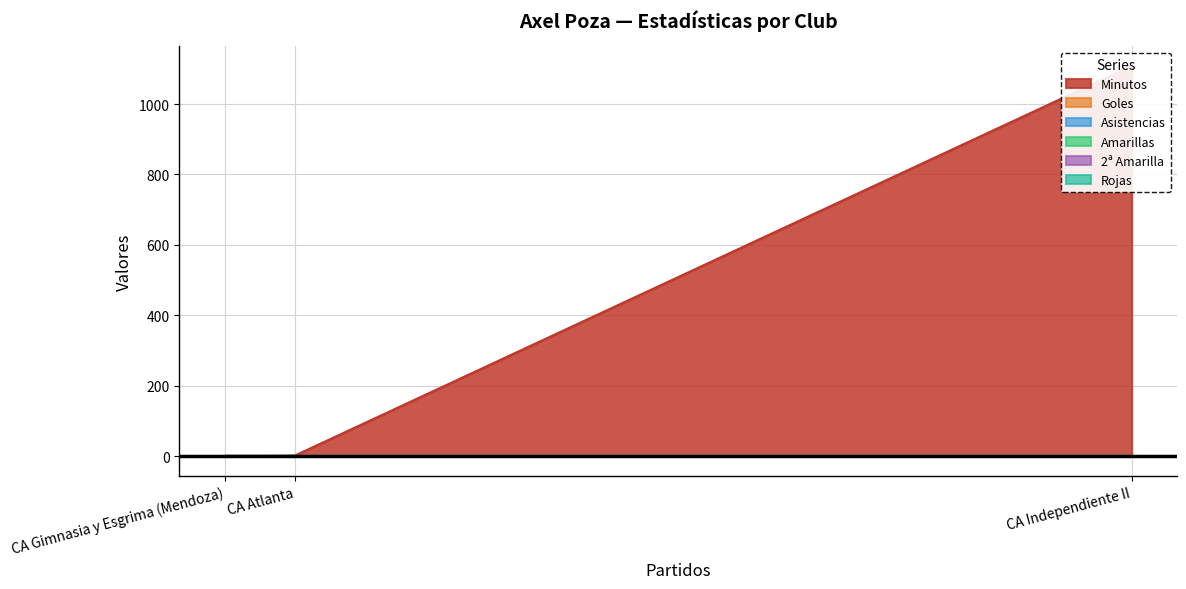

Rank the series by their maximum value, from highest to lowest.

Minutos, Goles, Asistencias, Amarillas, 2ª Amarilla, Rojas